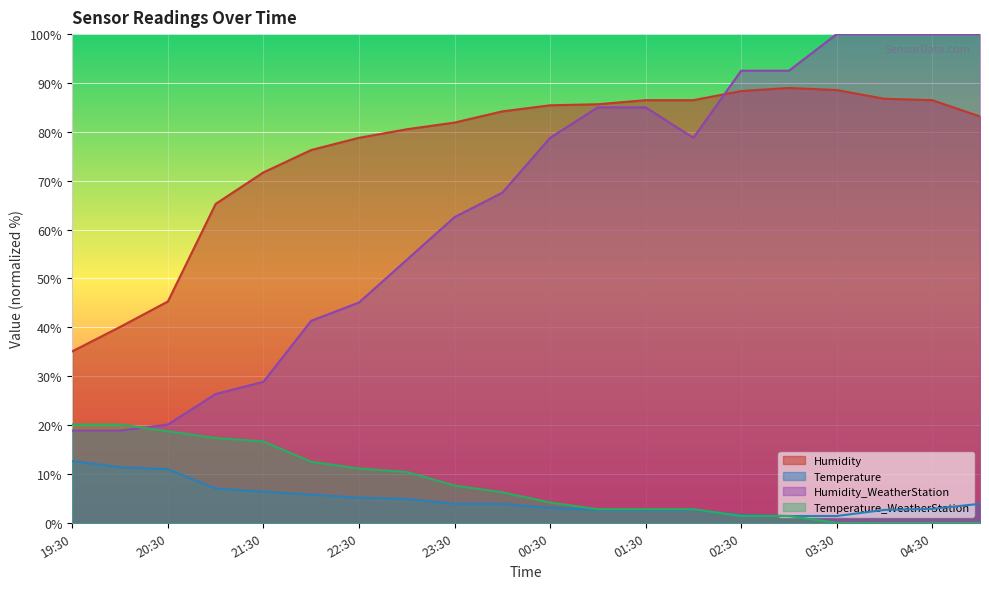

Count the number of categories in the chart.

20